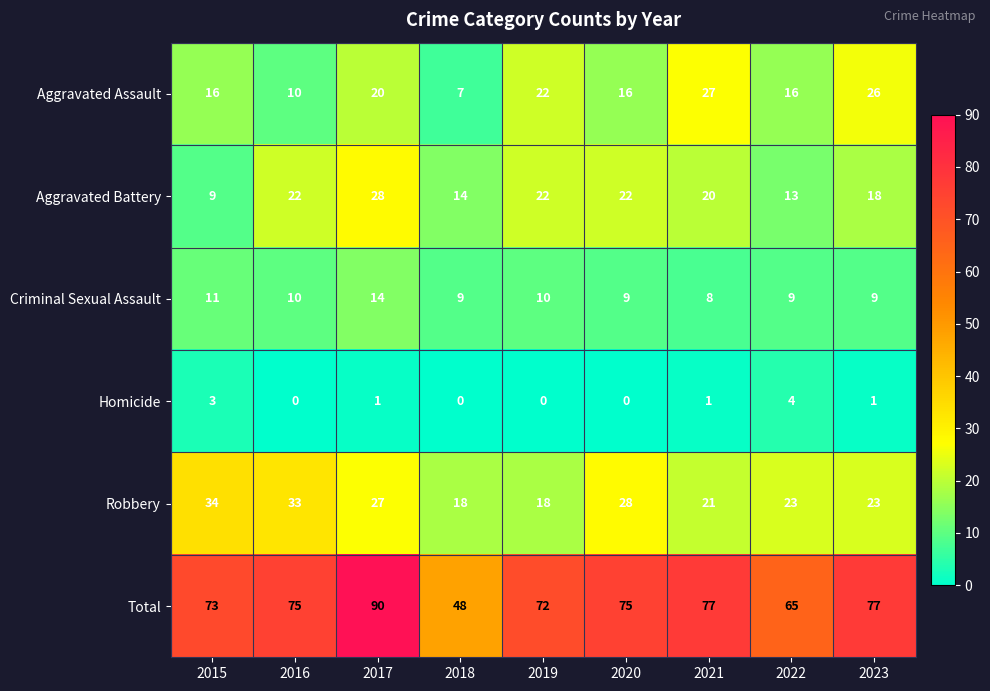

True or false: Robbery has a value of 38 at 2020.

False